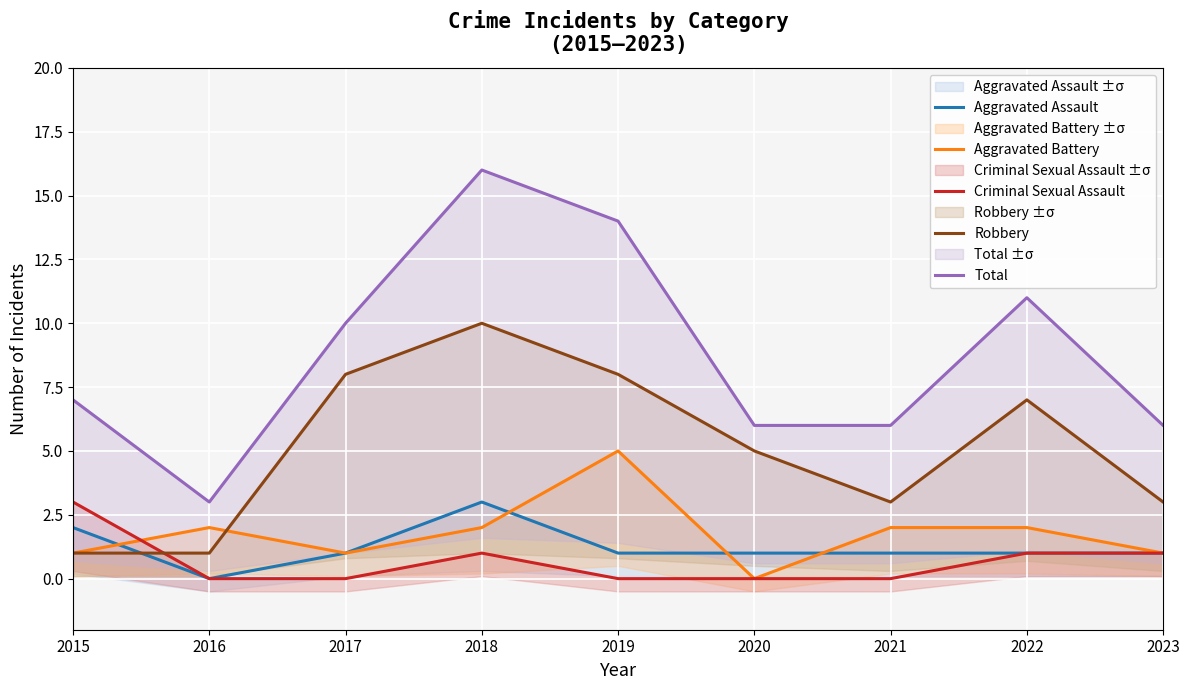

What is the sum of the Aggravated Assault values at 2016 and 2018?

3